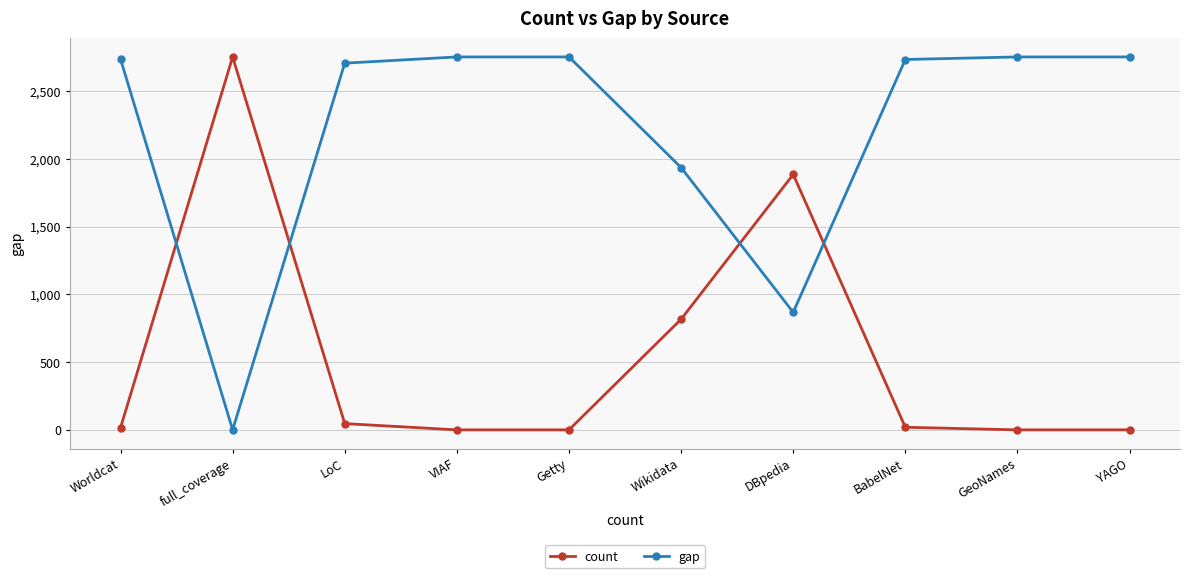

What is the difference between the maximum and minimum values in the count series?

2751